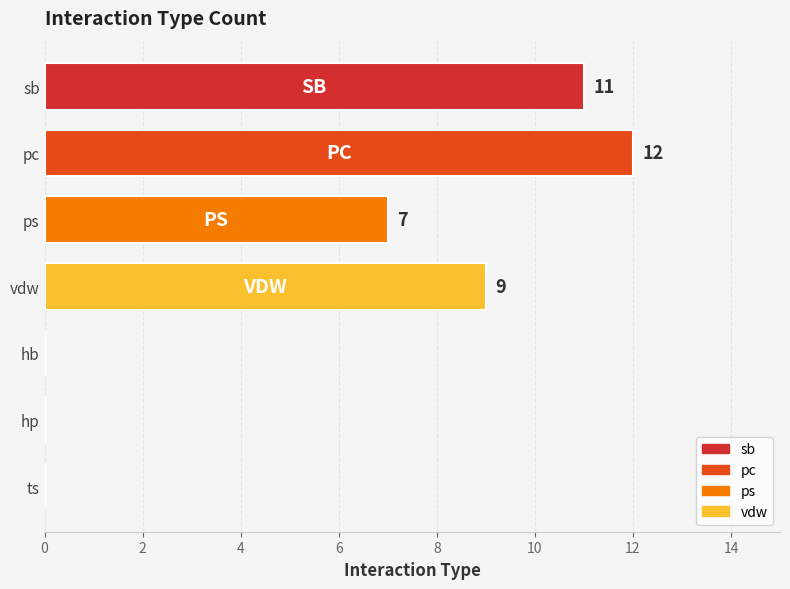

What is the sum of all values?

39